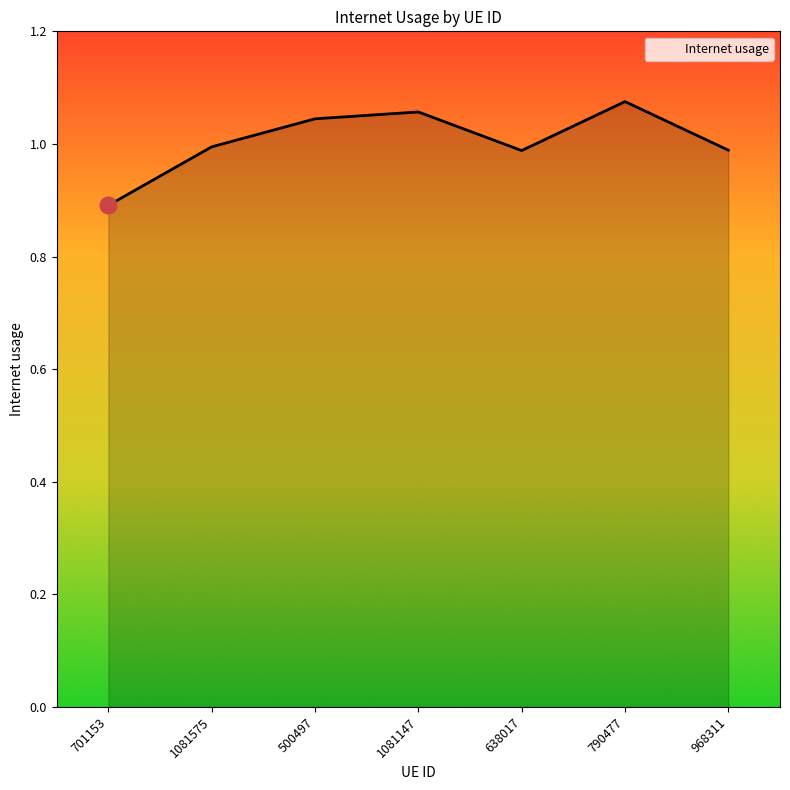

What is the sum of all values?

7.0